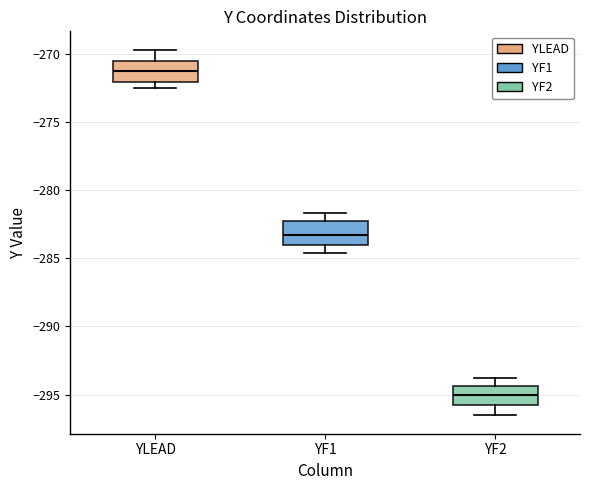

Which box has the highest median line?

YLEAD